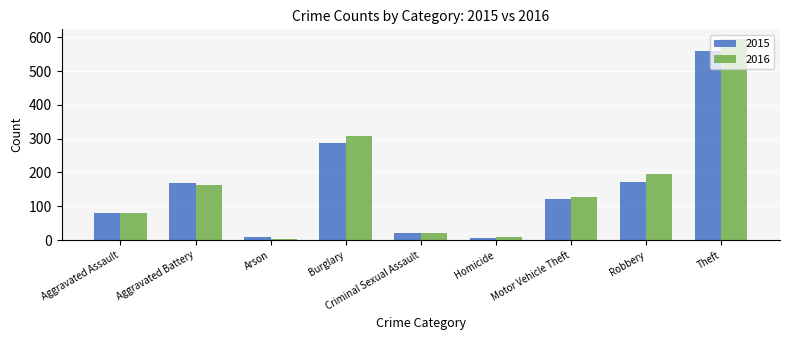

Rank the series by their maximum value, from lowest to highest.

2015, 2016